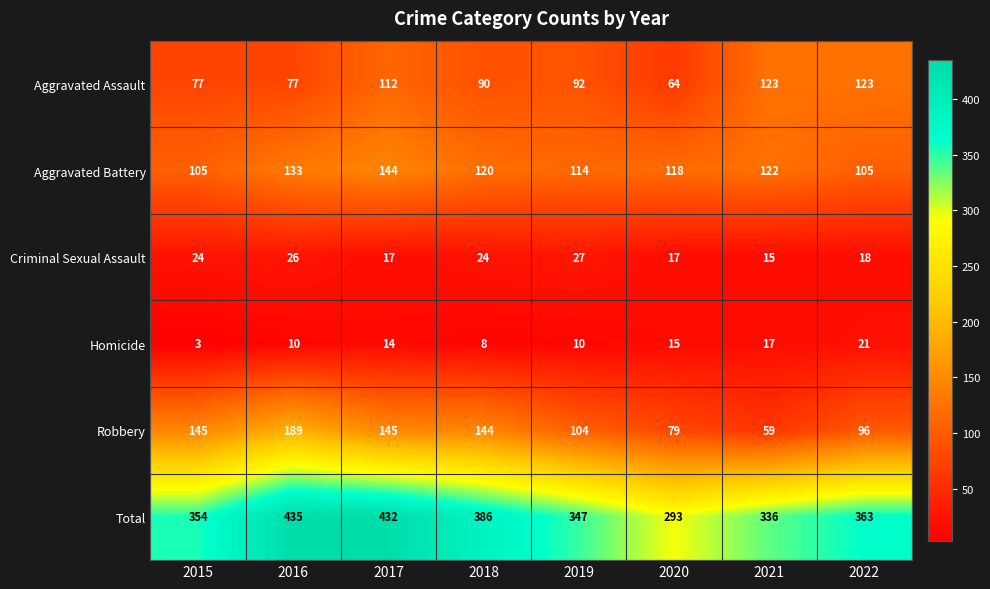

What is the greatest value displayed?

435